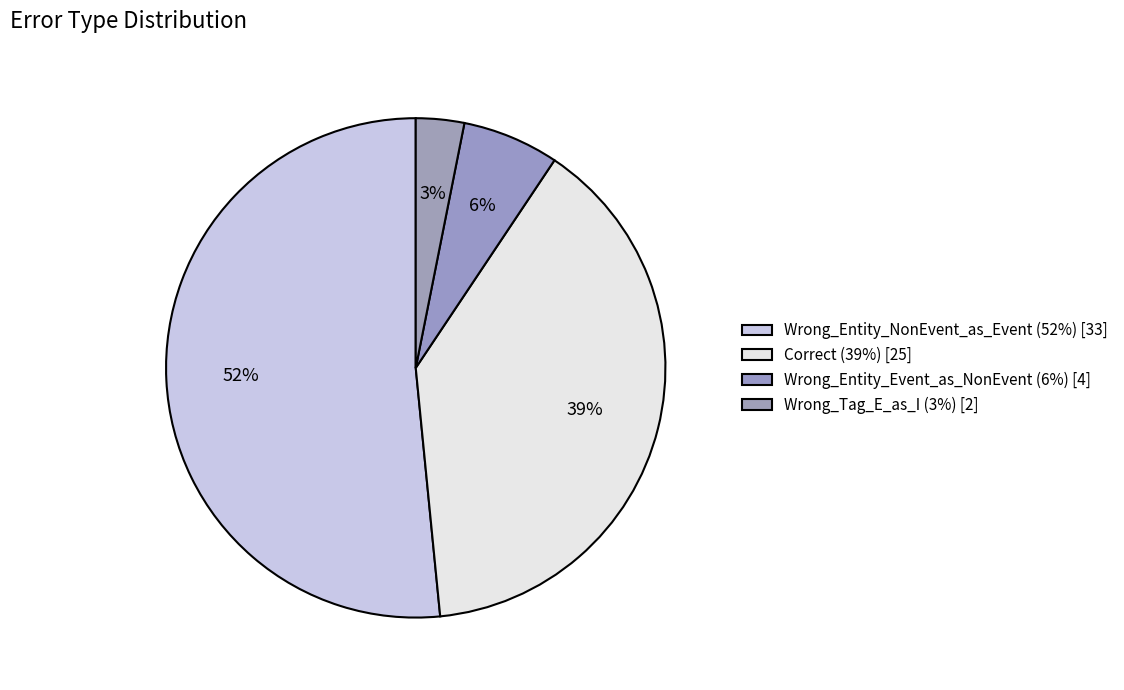

How many slices are in this pie chart?

4